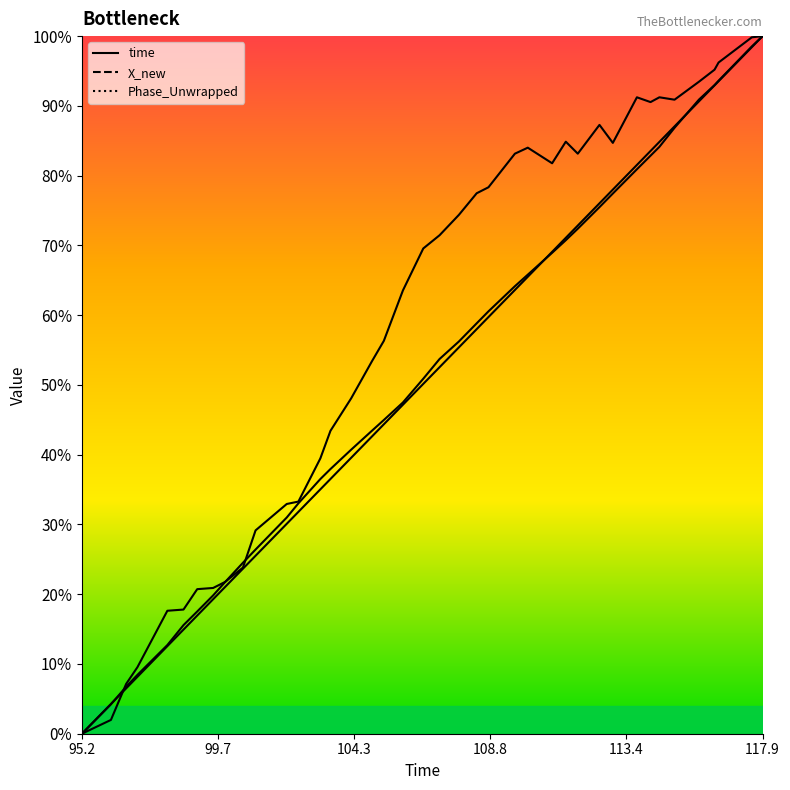

What is the difference between the maximum and minimum values in the X_new series?

100.0